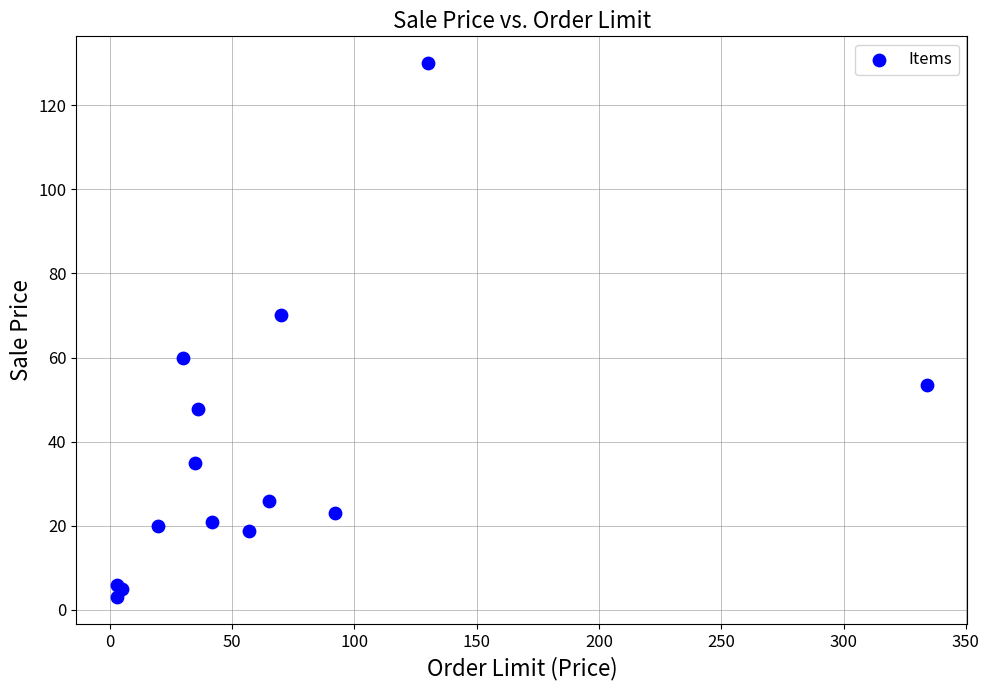

What Y value in the scatter plot is closest to 66?

70.0